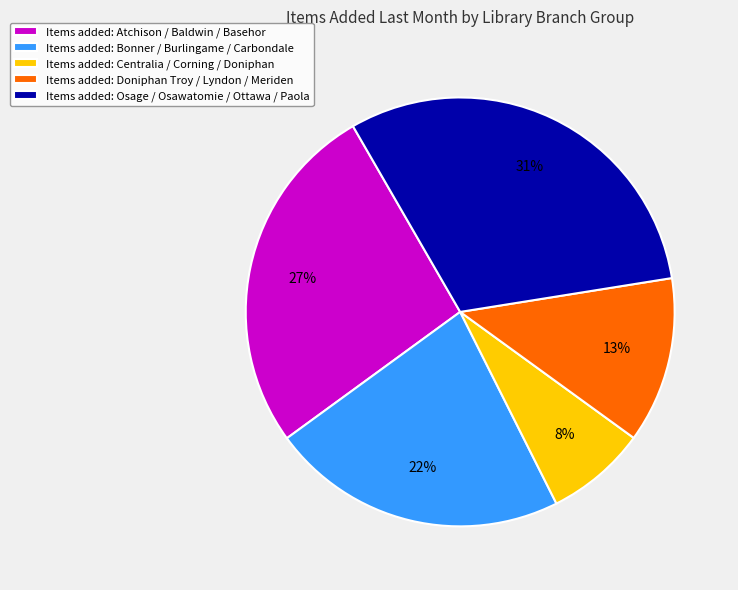

Which slice is the largest?

Items added: Osage / Osawatomie / Ottawa / Paola